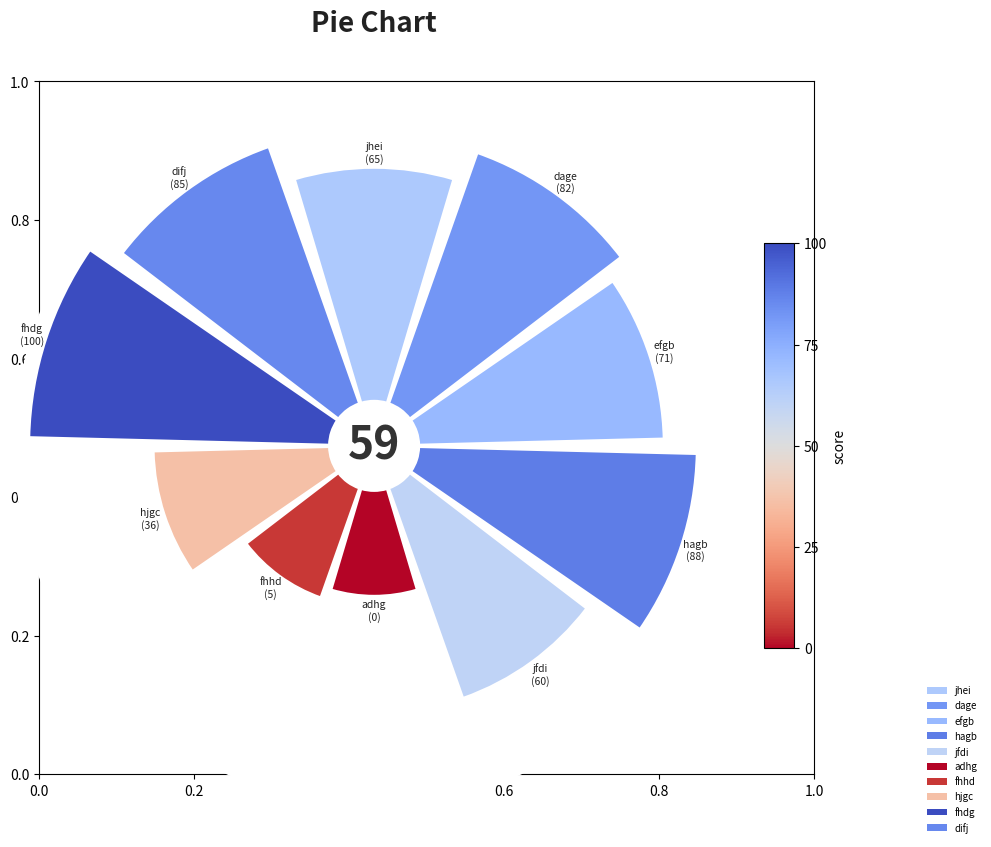

How many slices are in this pie chart?

10